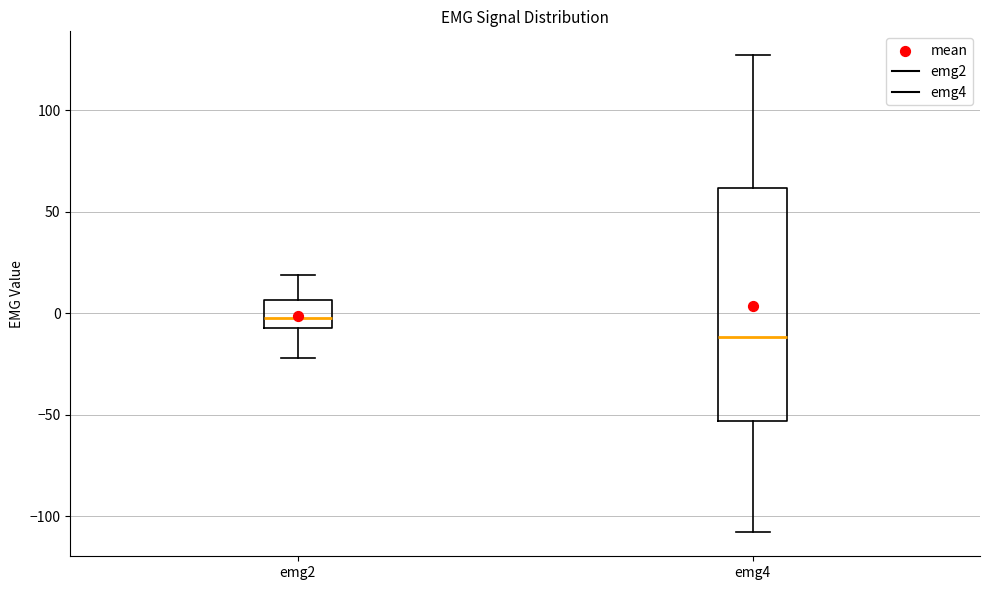

Where does the upper whisker of the box for emg4 end on the y-axis? The values are not printed on the chart, so give them approximately, as read against the axis.

125